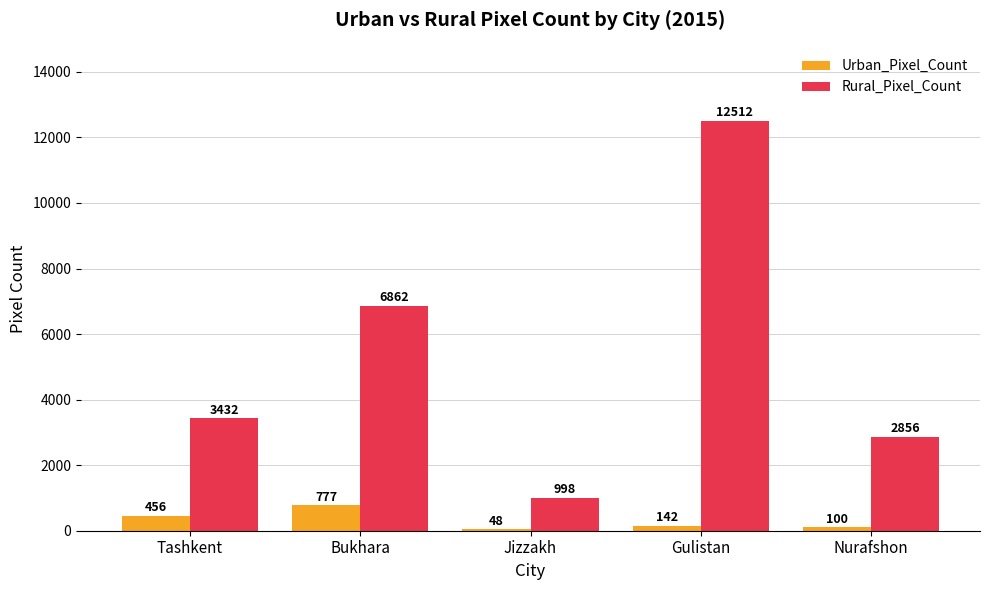

At Jizzakh, list the series in order from largest to smallest.

Rural_Pixel_Count, Urban_Pixel_Count